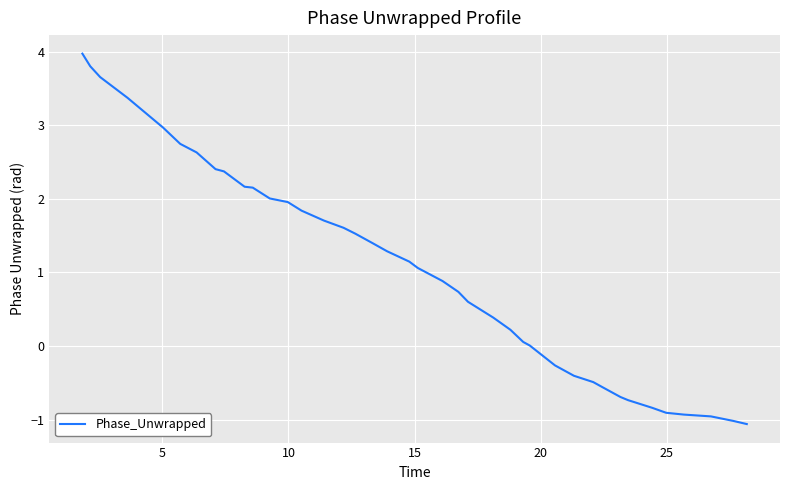

What is the maximum value shown in the chart?

4.0